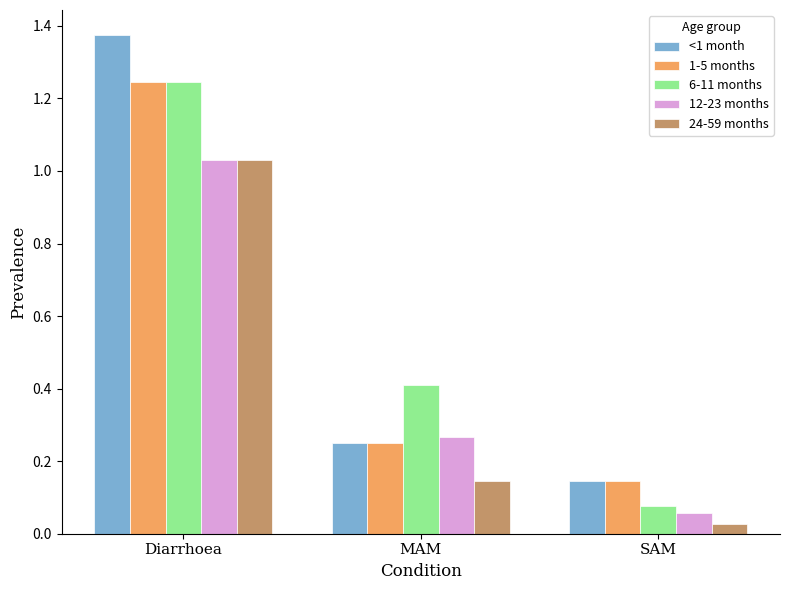

Which series changed the most between Diarrhoea and MAM?

<1 month